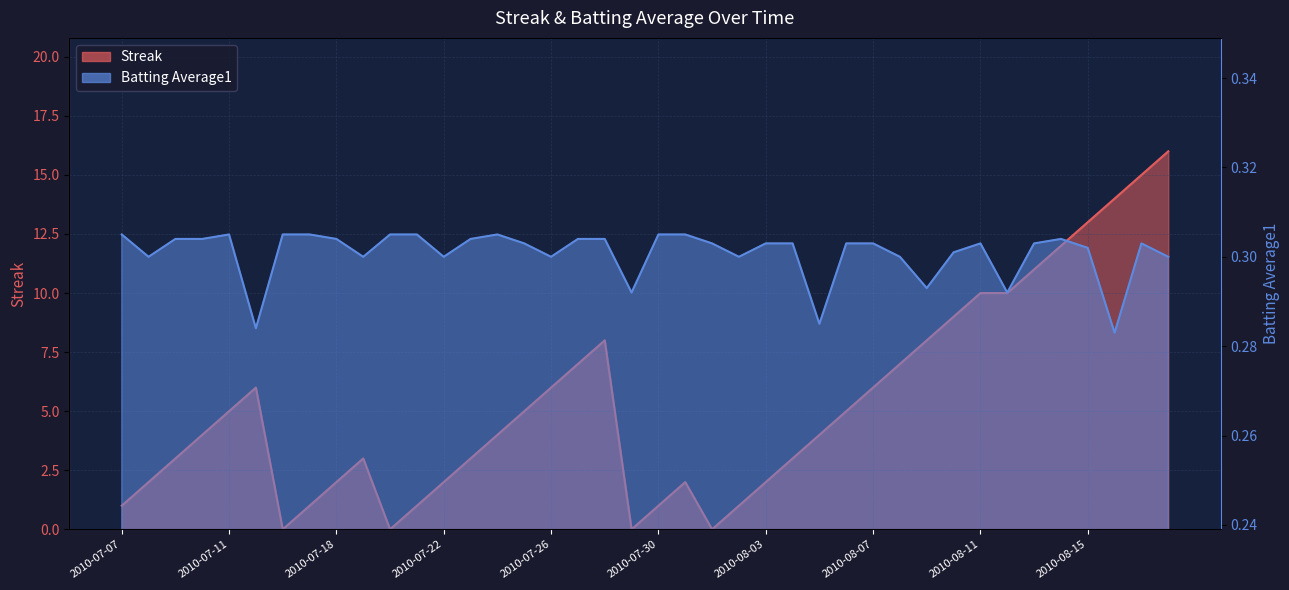

List the series in order of their peak value, lowest first.

Batting Average1, Streak